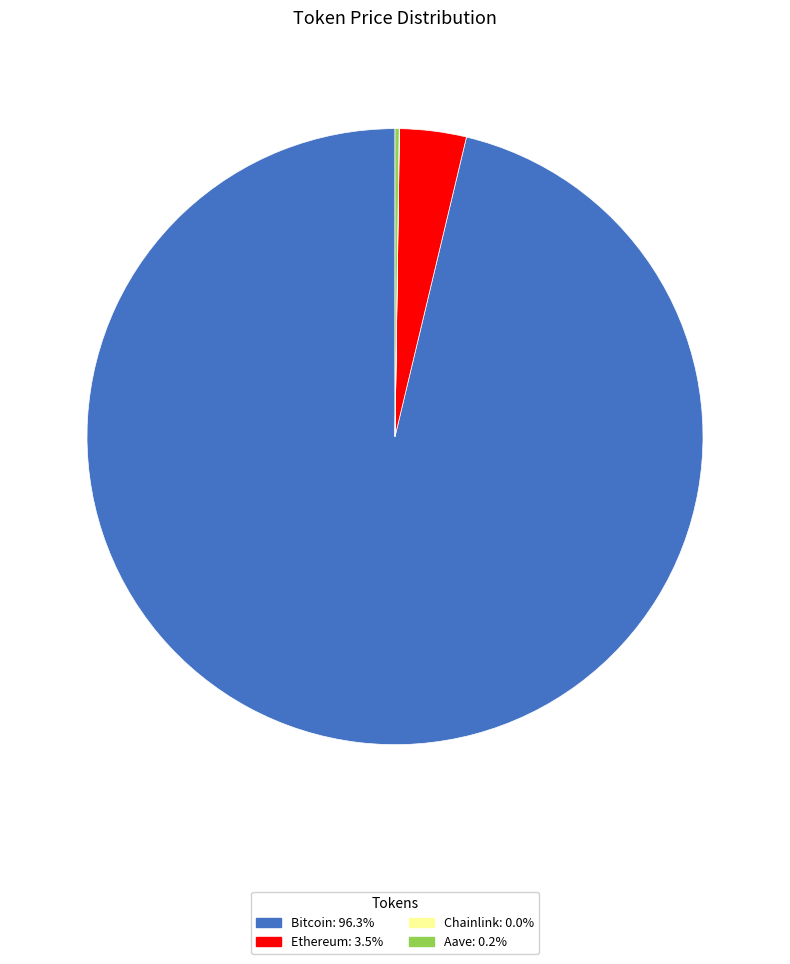

Is there a majority slice in this chart?

Yes